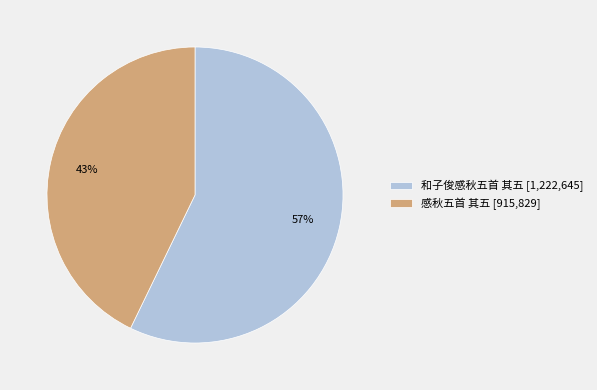

Do 感秋五首 其五 [915,829] and 和子俊感秋五首 其五 [1,222,645] together represent more than half of the pie?

Yes